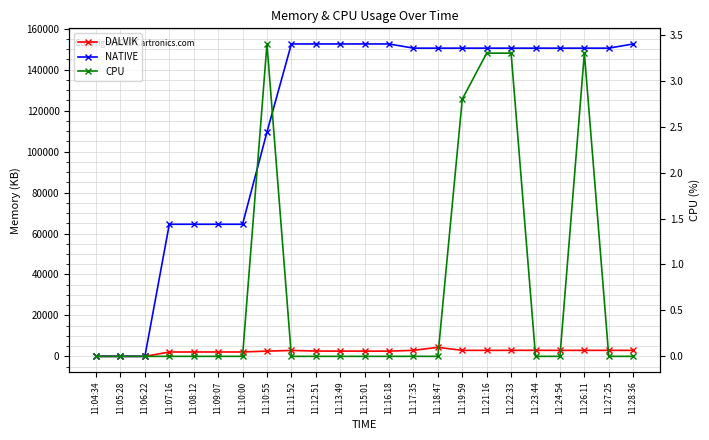

Reading left to right, what are all the values shown in this chart?

DALVIK: 0.0	0.0	0.0	2121.0	2140.0	2138.0	2138.0	2552.0	2883.0	2596.0	2555.0	2555.0	2555.0	2930.0	4395.0	2931.0	2931.0	2932.0	2954.0	2928.0	2926.0	2947.0	2923.0
NATIVE: 0.0	0.0	0.0	64512.0	64512.0	64512.0	64512.0	109568.0	152576.0	152576.0	152576.0	152576.0	152576.0	150528.0	150528.0	150528.0	150528.0	150528.0	150528.0	150528.0	150528.0	150528.0	152576.0
CPU: 0.0	0.0	0.0	0.0	0.0	0.0	0.0	3.4	0.0	0.0	0.0	0.0	0.0	0.0	0.0	2.8	3.3	3.3	0.0	0.0	3.3	0.0	0.0